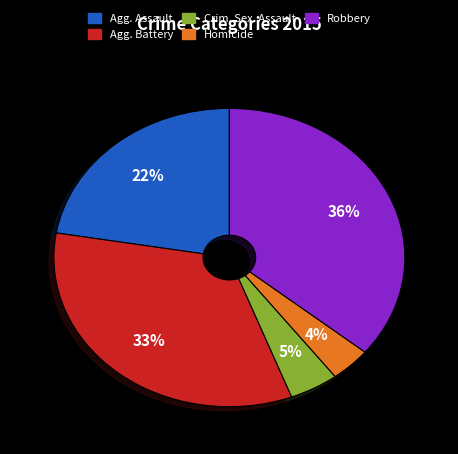

To the nearest percent, what is the average slice percentage?

20%